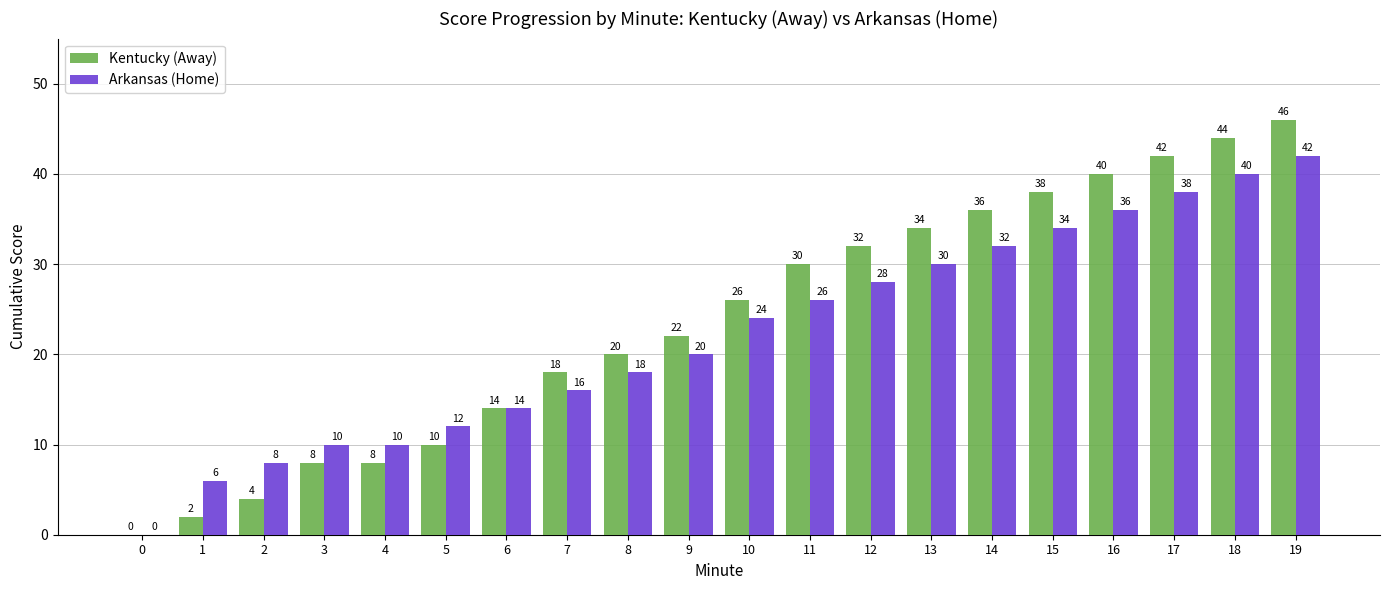

How many positive values does the Kentucky (Away) series have?

19